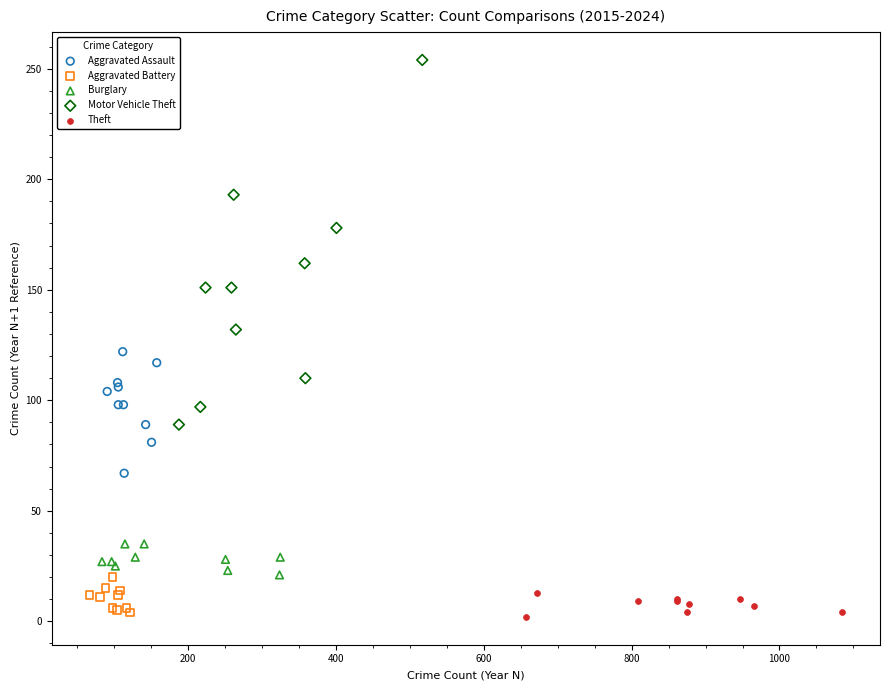

Which series contains the highest Y value?

Motor Vehicle Theft